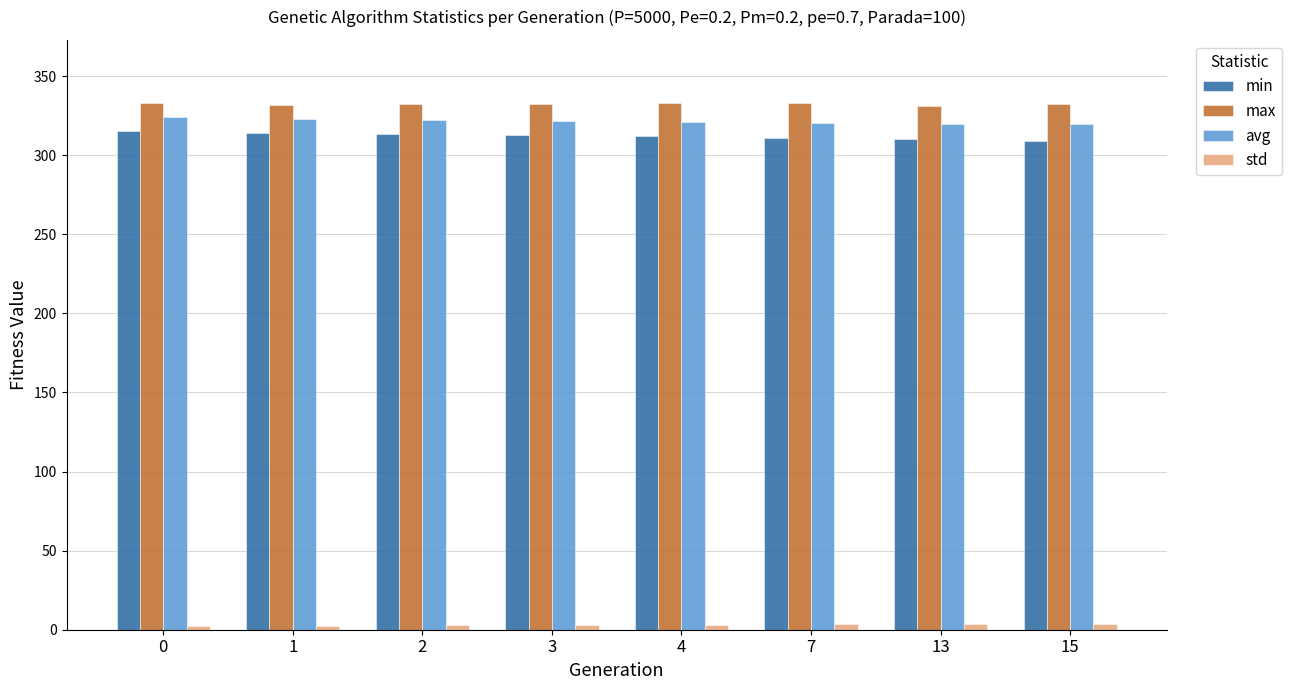

What is the spread (max minus min) of values at 15?

328.6